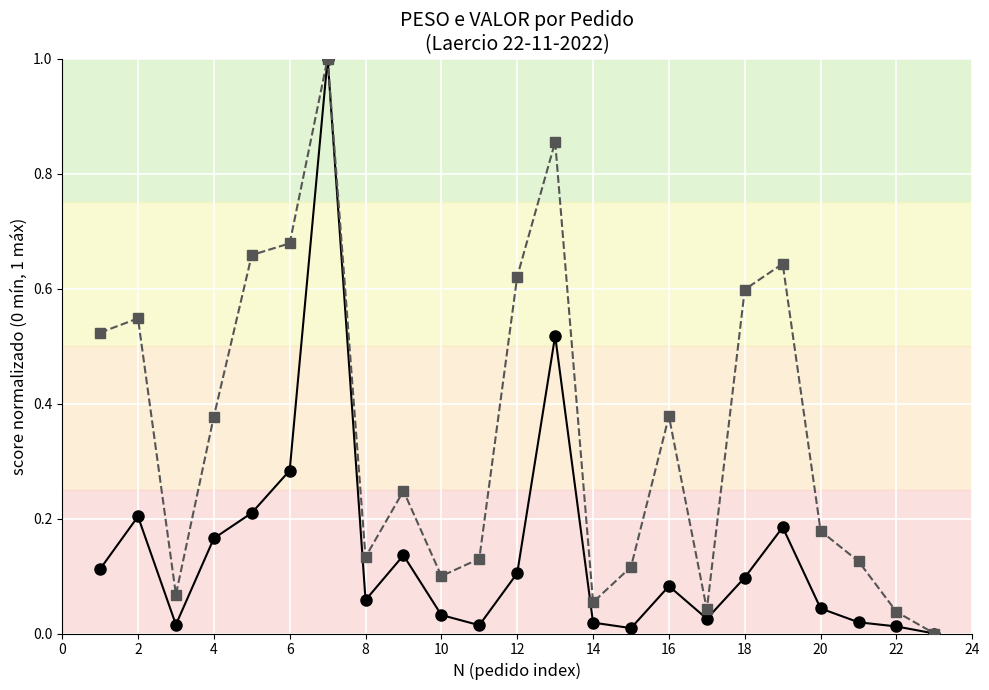

What is the greatest value displayed?

1.0